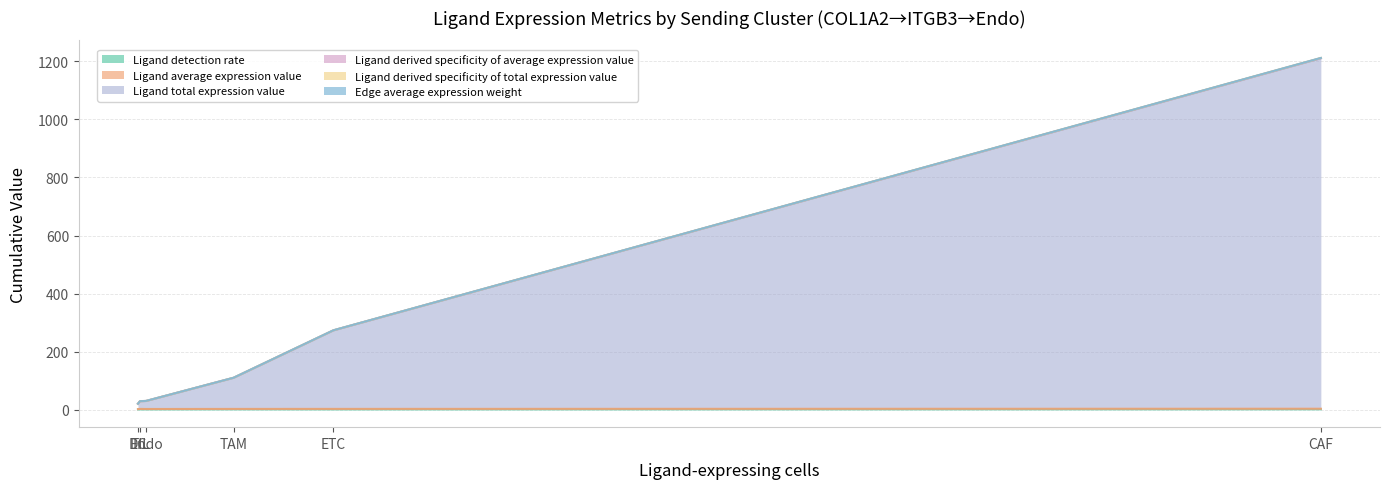

Does the chart have visible grid lines?

Yes